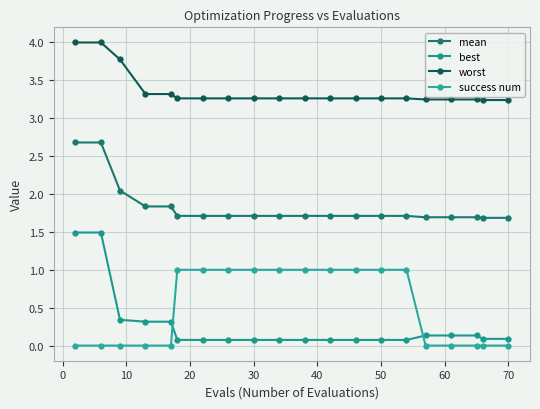

What is the maximum value for worst?

4.0